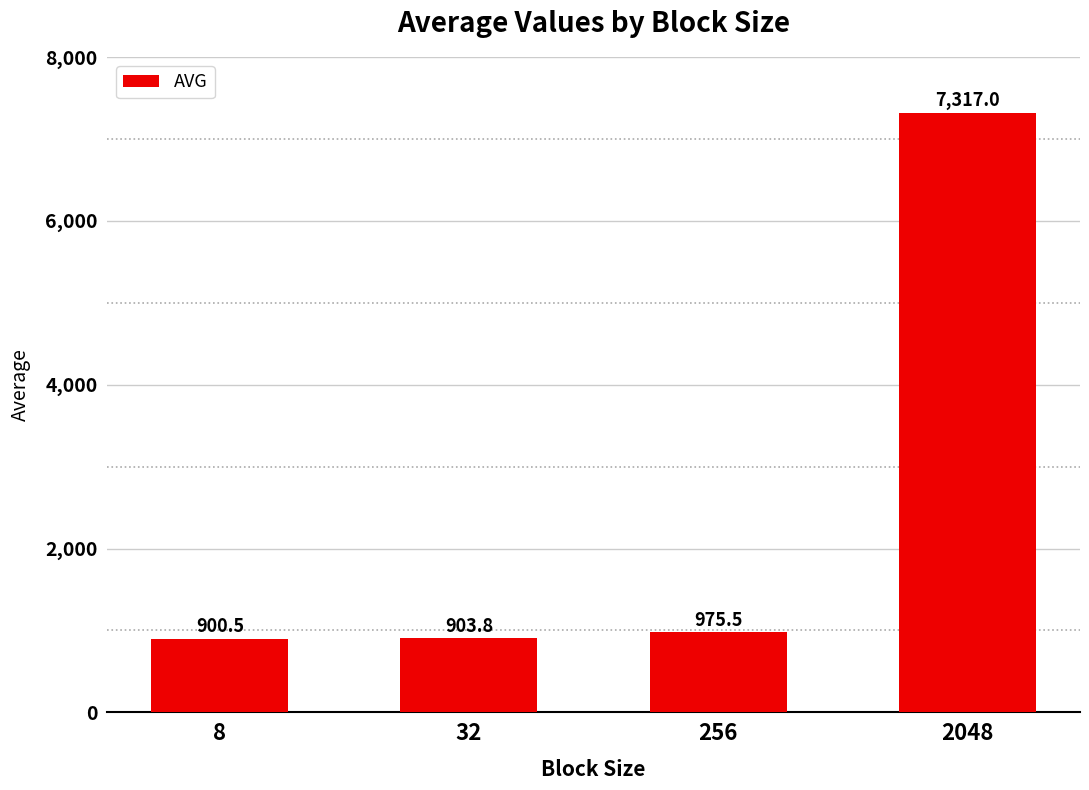

What is the greatest value displayed?

7317.0